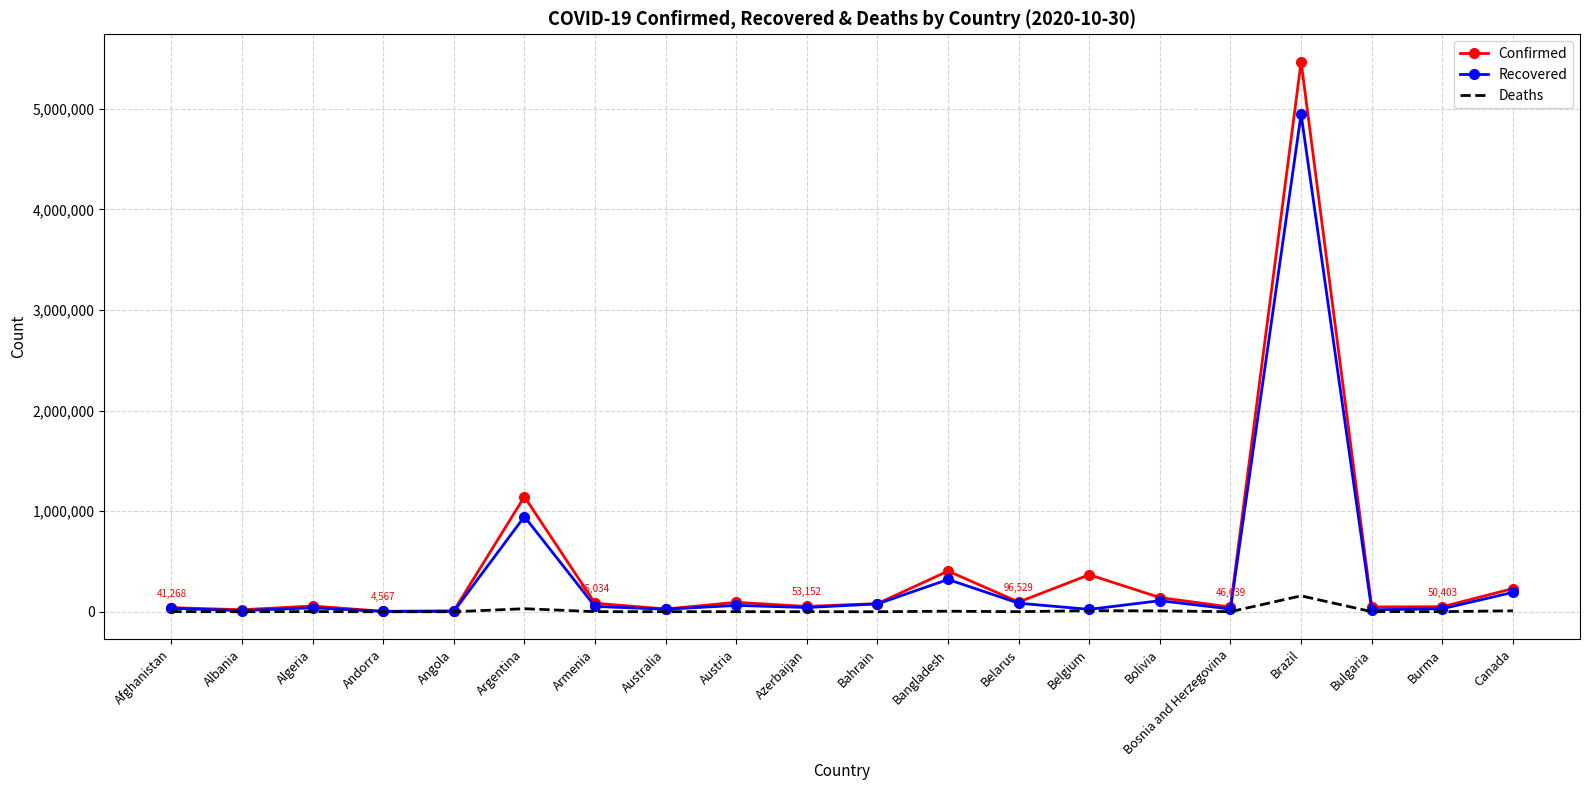

How many categories are shown in the chart?

20